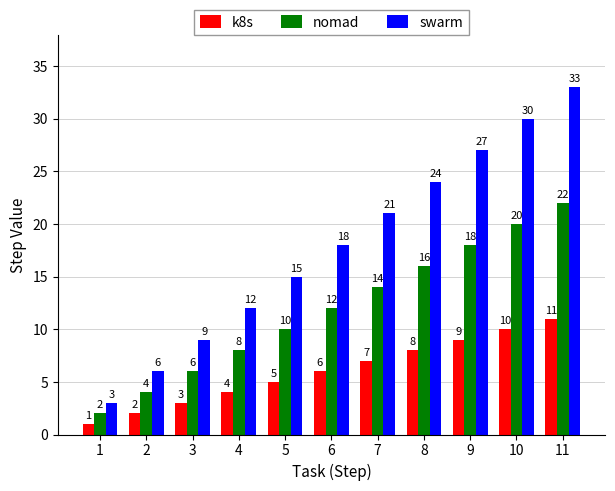

At which label is nomad closest to 12?

6